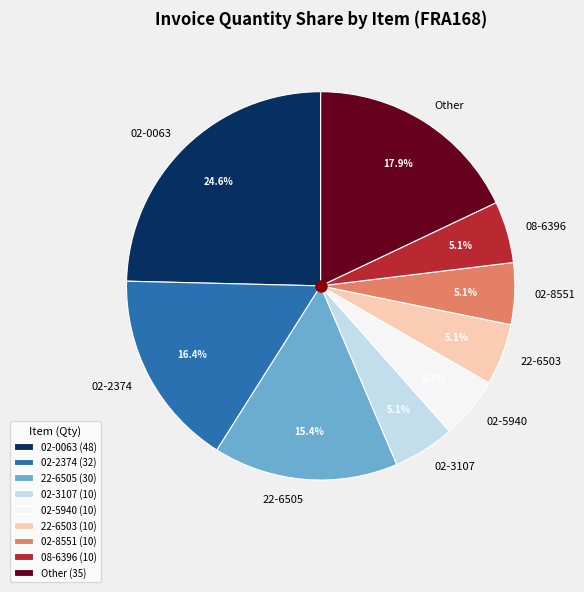

Does any single category account for the majority?

No